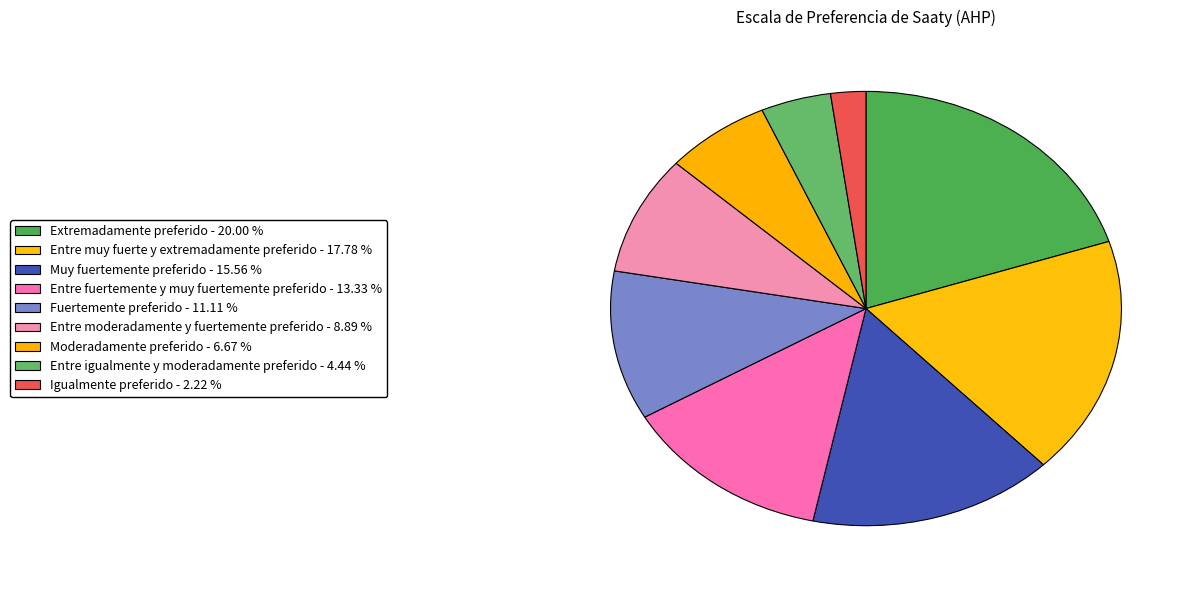

Which slice is the smallest?

Igualmente preferido